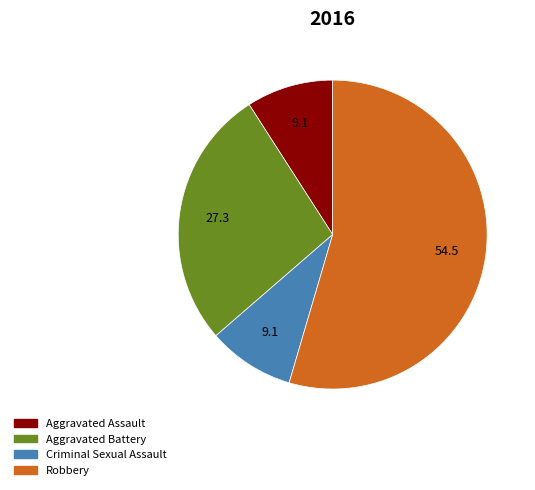

How many slices are in this pie chart?

4